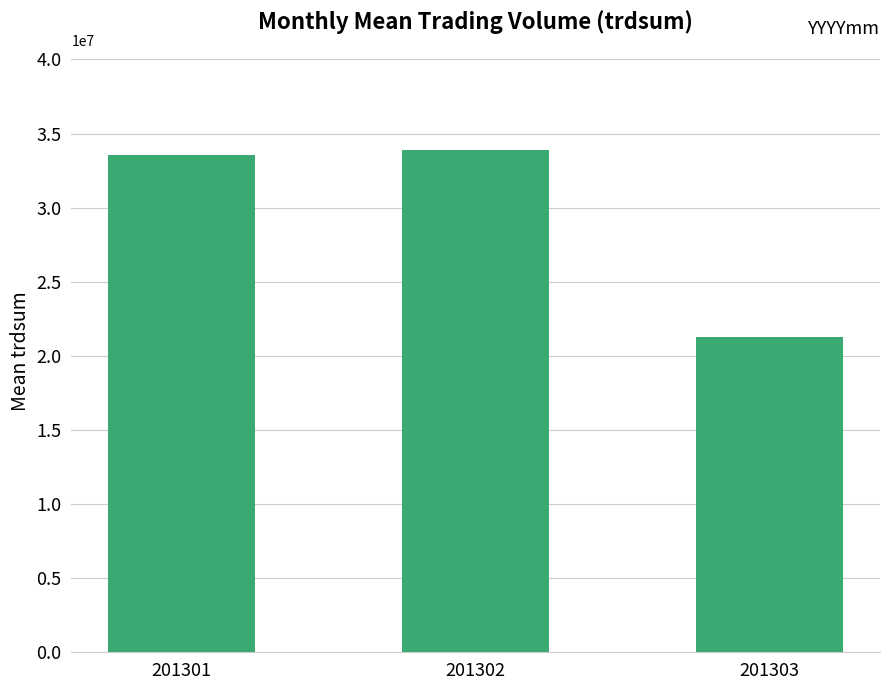

What is the average value?

29582819.3